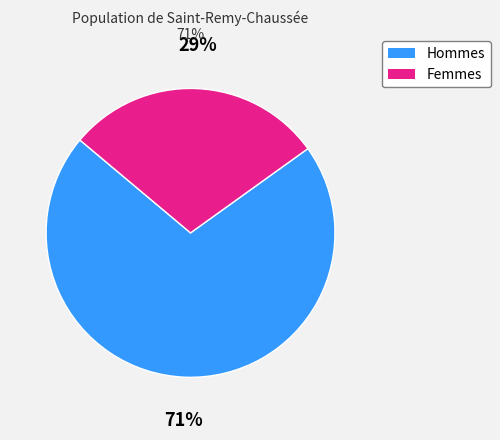

Does any single category account for the majority?

Yes